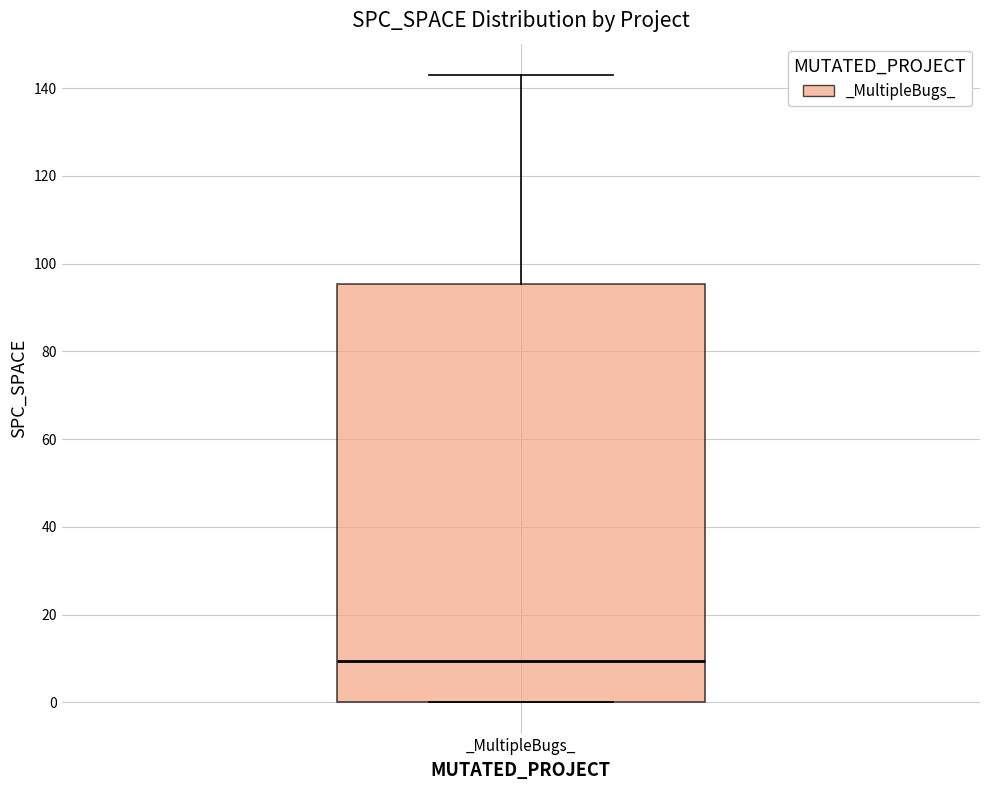

Transcribe this box plot: give where the median line is, the range the box spans, and where the two whiskers end, as read against the y-axis. The values are not printed on the chart, so give them approximately, as read against the axis.

median 10, box 0 to 96, whiskers 0 to 144